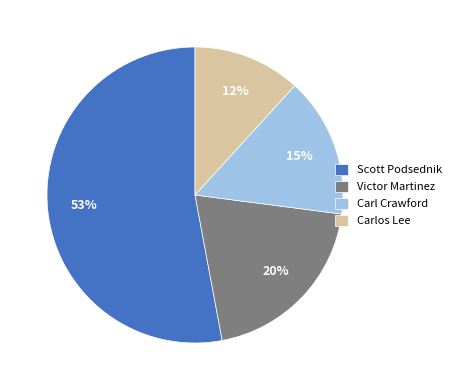

Is it true that Carl Crawford is 15% of the pie?

True